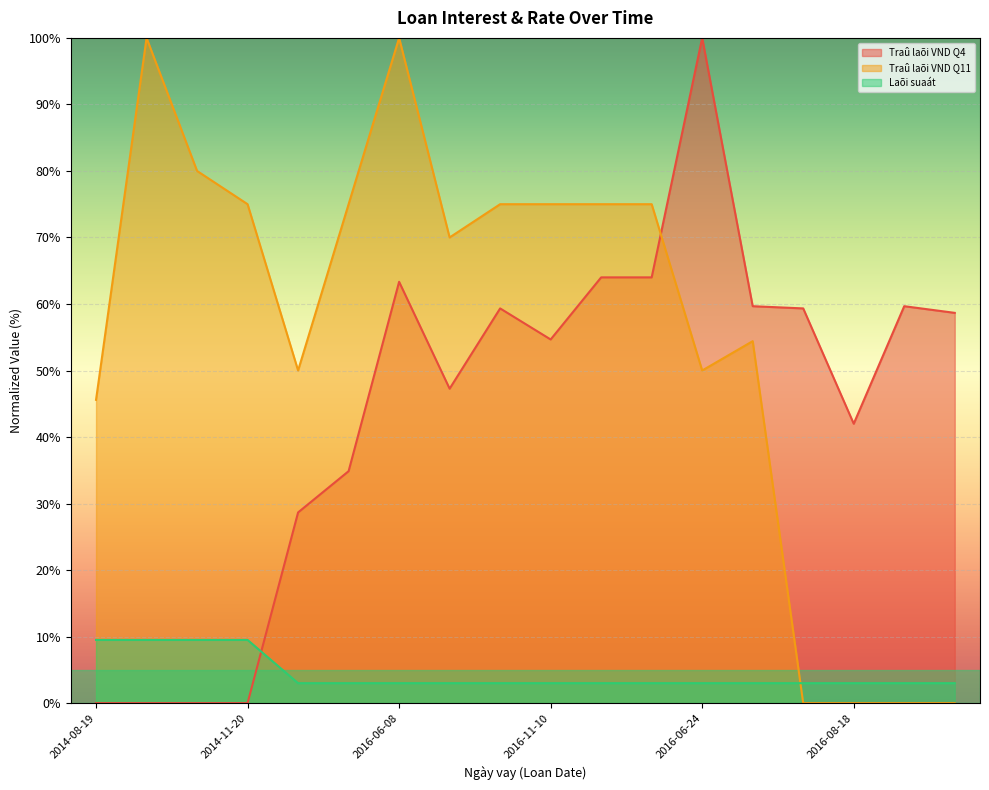

List the series in order of their overall mean, highest first.

Traû laõi VND Q11, Traû laõi VND Q4, Laõi suaát